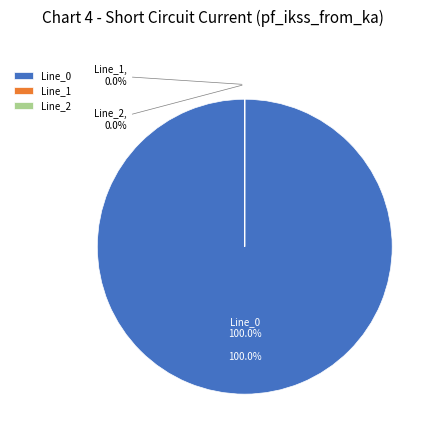

To the nearest percent, what portion does Line_0 represent?

100%